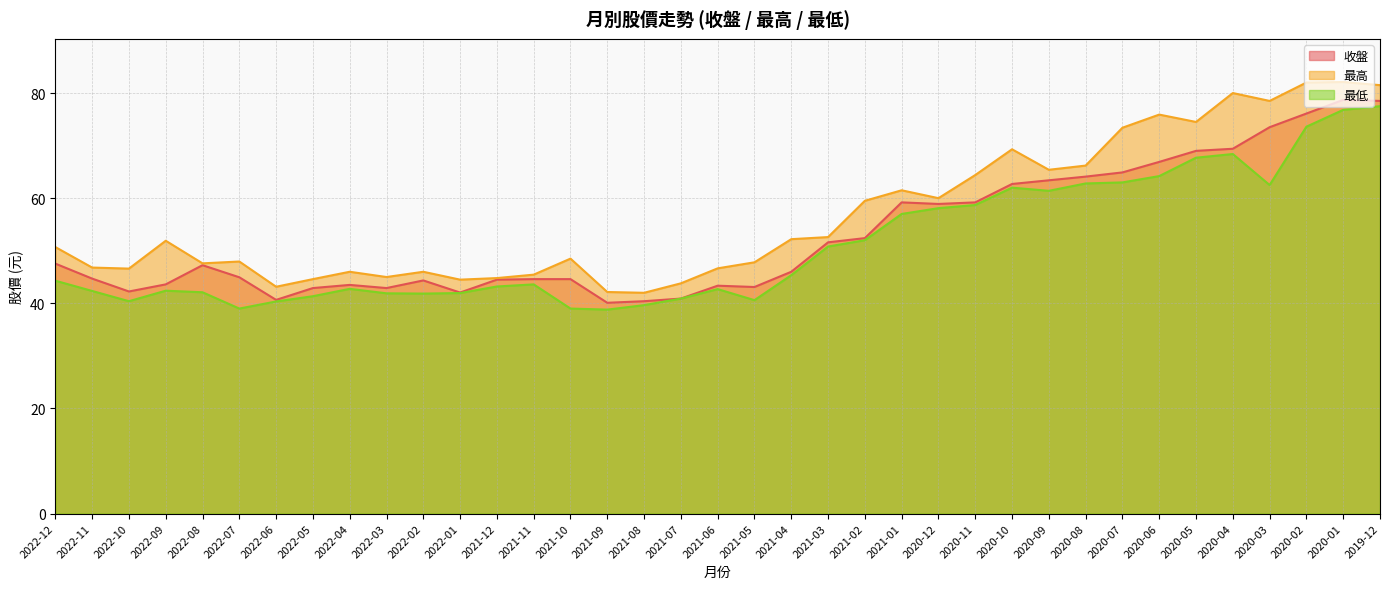

What is the highest value of the 最高 series?

82.1